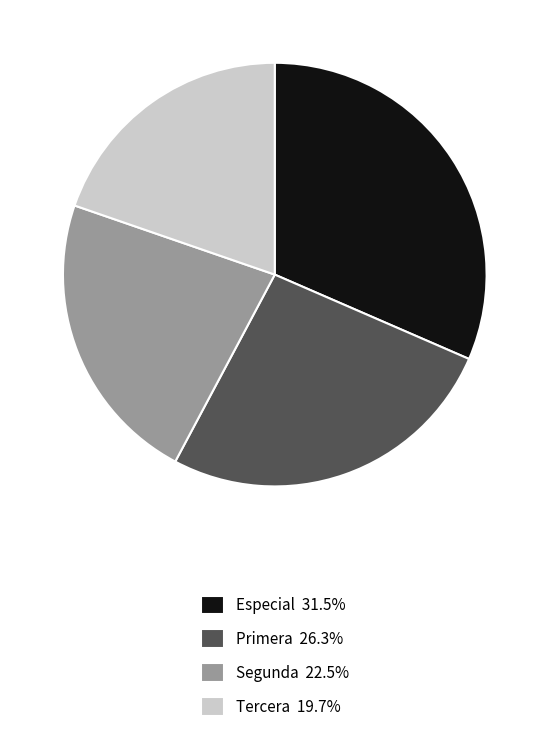

What is the ratio of the value at Tercera to the value at Primera?

0.8